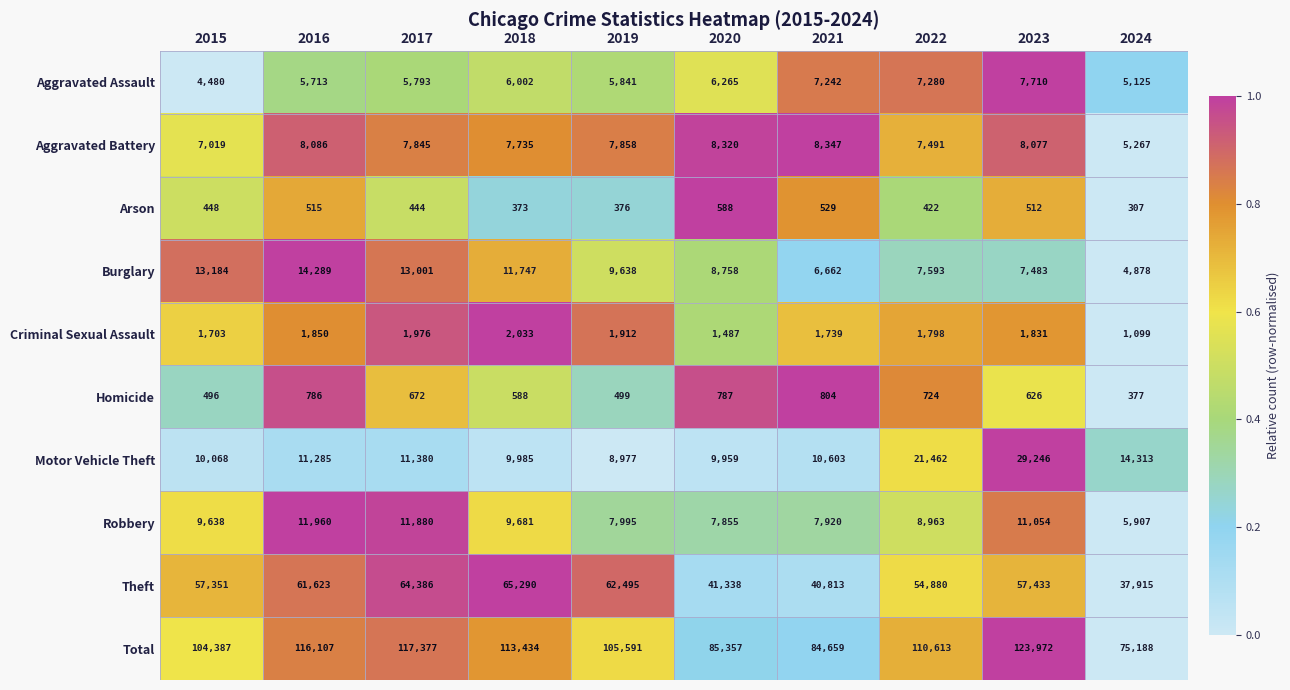

What is the difference between the Arson values at 2018 and 2023?

139